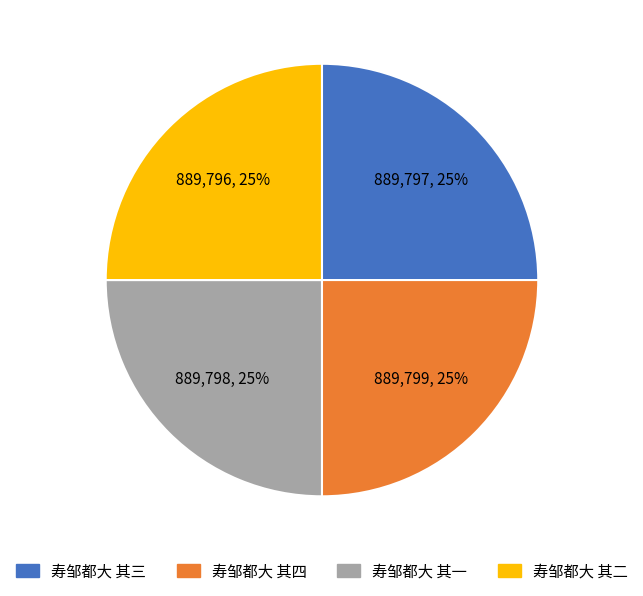

To the nearest percent, what is the combined percentage of 寿邹都大 其一 and 寿邹都大 其四?

50%